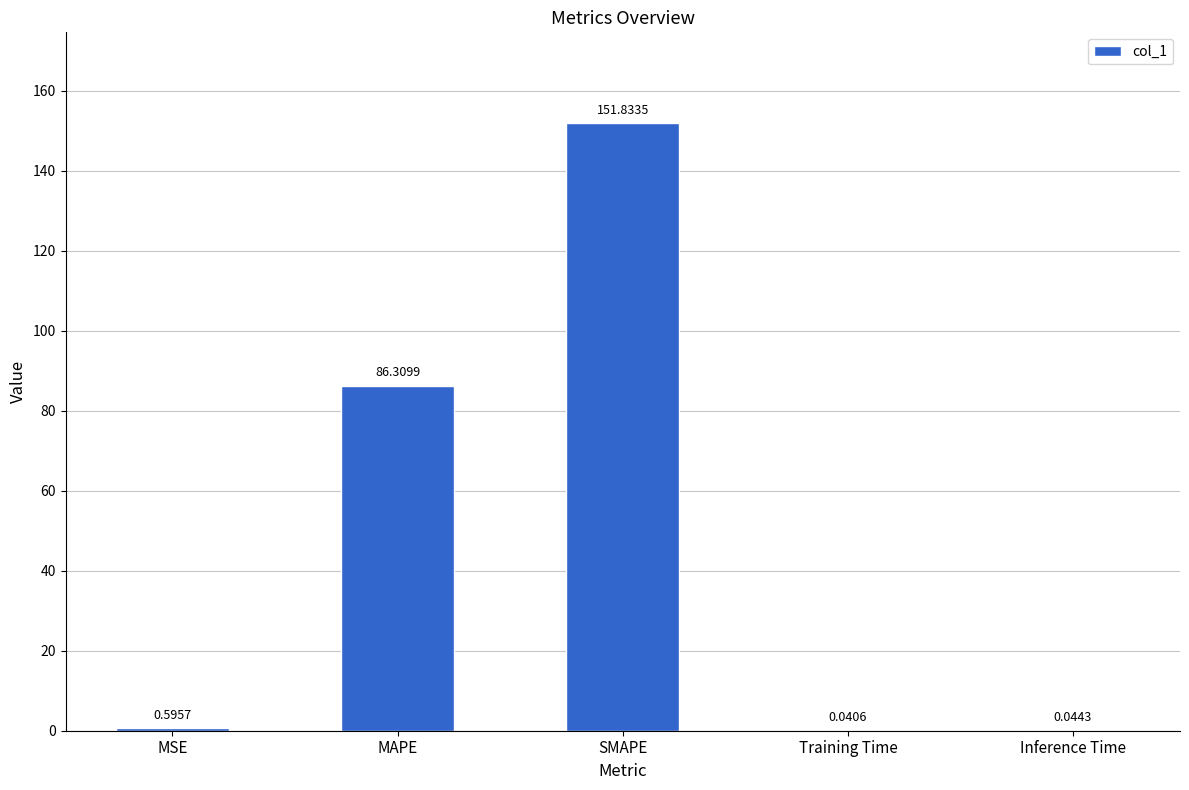

What is the sum of the values at MSE and MAPE?

86.9